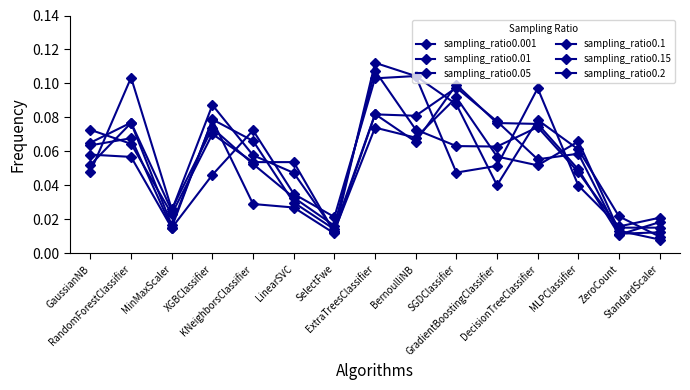

How many lines are shown in the chart?

6